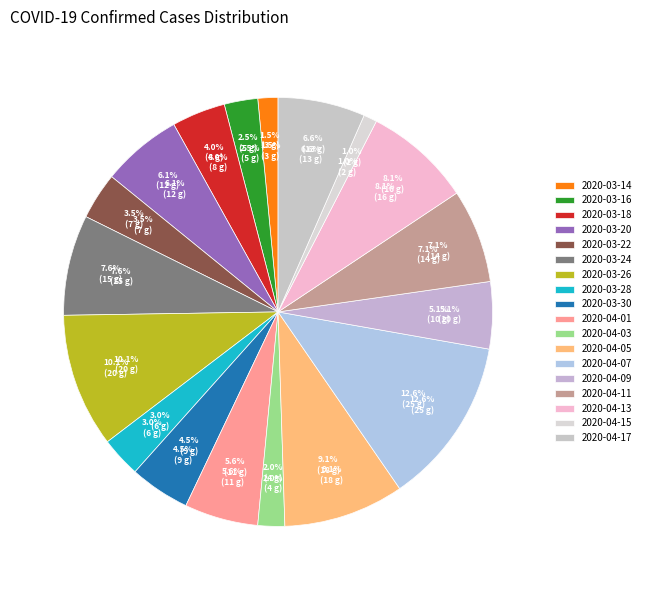

Which has a higher value, 2020-03-14 or 2020-03-20?

2020-03-20